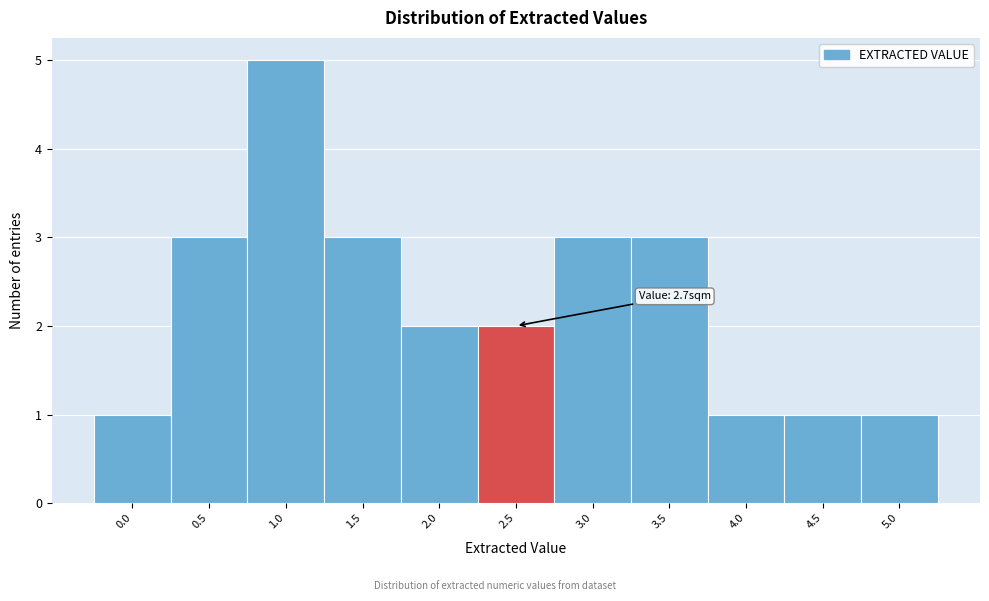

Reading left to right, list all the values displayed in this chart.

0.0=1	0.5=3	1.0=5	1.5=3	2.0=2	2.5=2	3.0=3	3.5=3	4.0=1	4.5=1	5.0=1